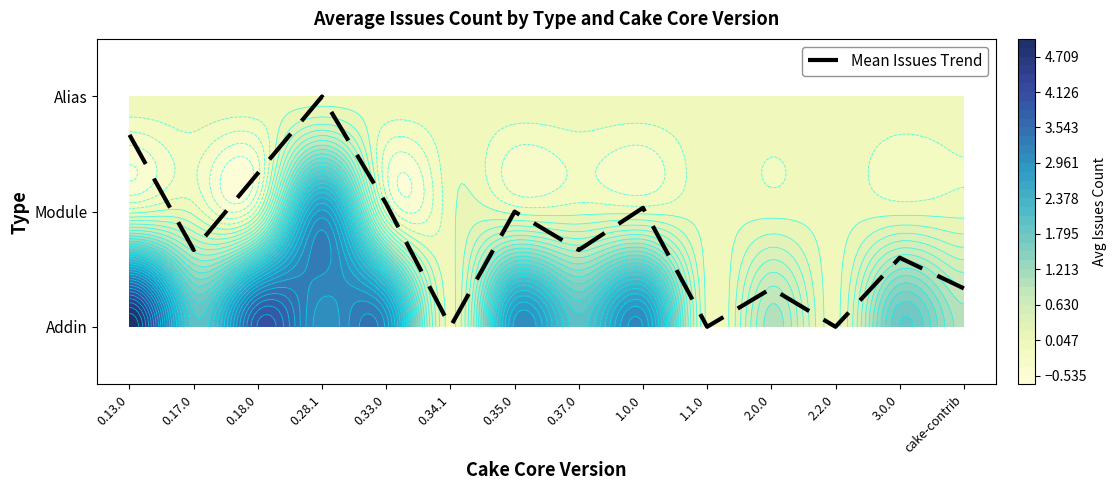

Which has a higher value, 3.0.0 or cake-contrib?

3.0.0